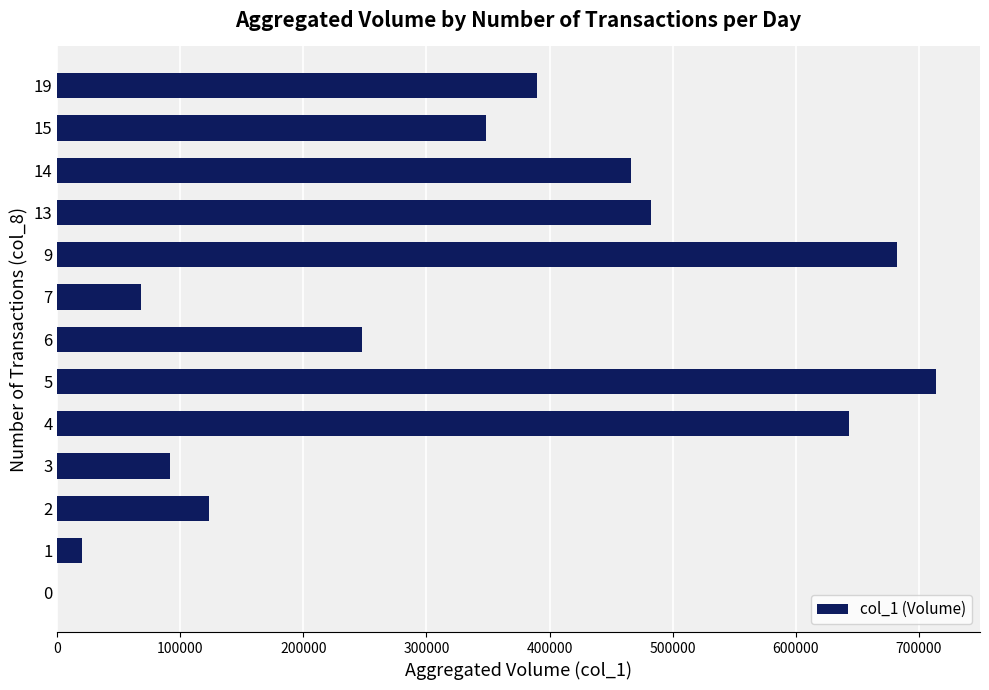

Reading bottom to top, list all the values displayed in this chart.

0=0	1=20000	2=123000	3=92000	4=643000	5=714000	6=248000	7=68000	9=682000	13=482000	14=466000	15=348000	19=390000